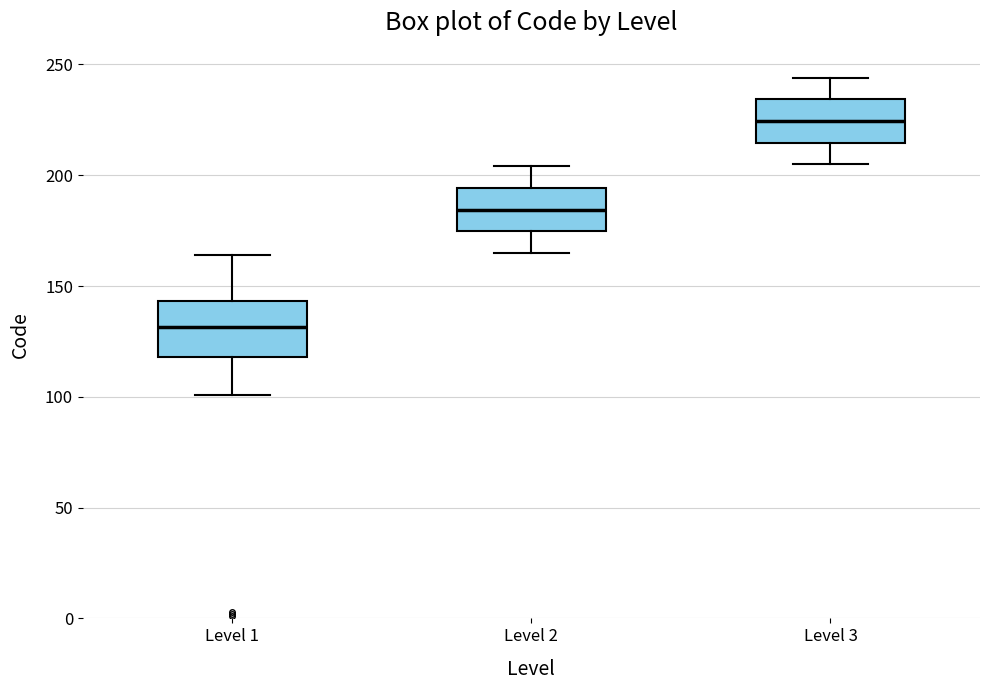

Where does the median line of the box for Level 2 sit on the y-axis? The values are not printed on the chart, so give them approximately, as read against the axis.

185